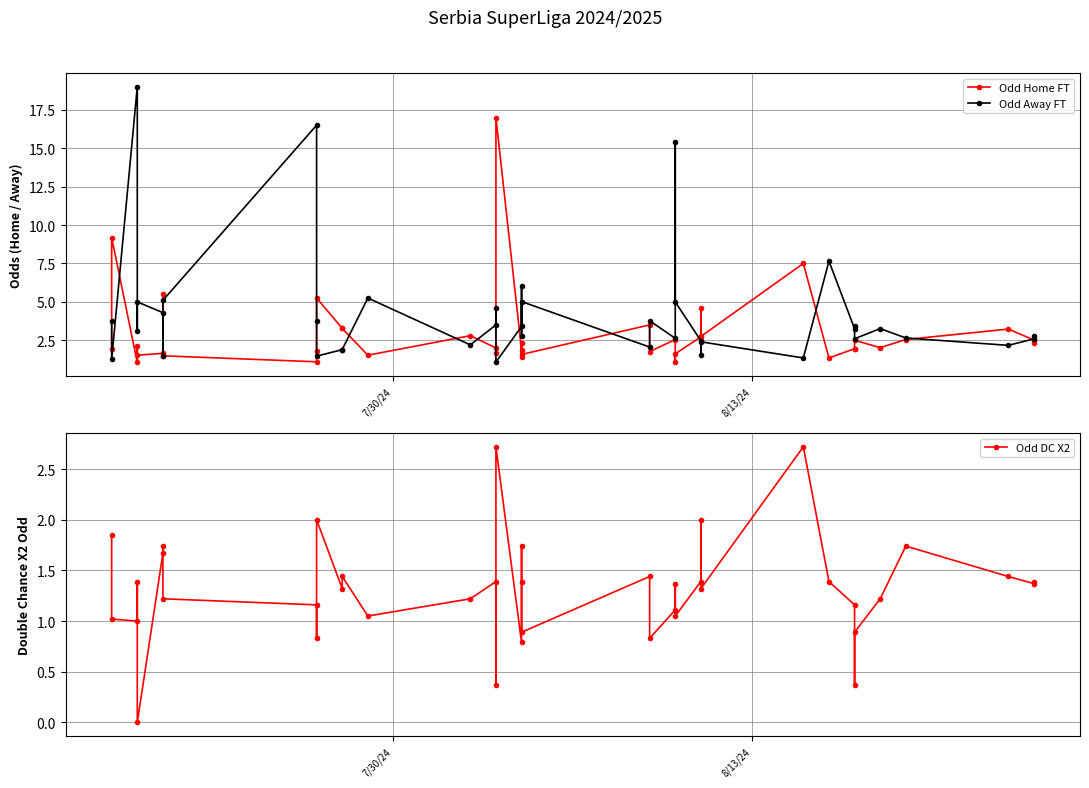

Rank the series by their maximum value, from lowest to highest.

Odd DC X2, Odd Home FT, Odd Away FT